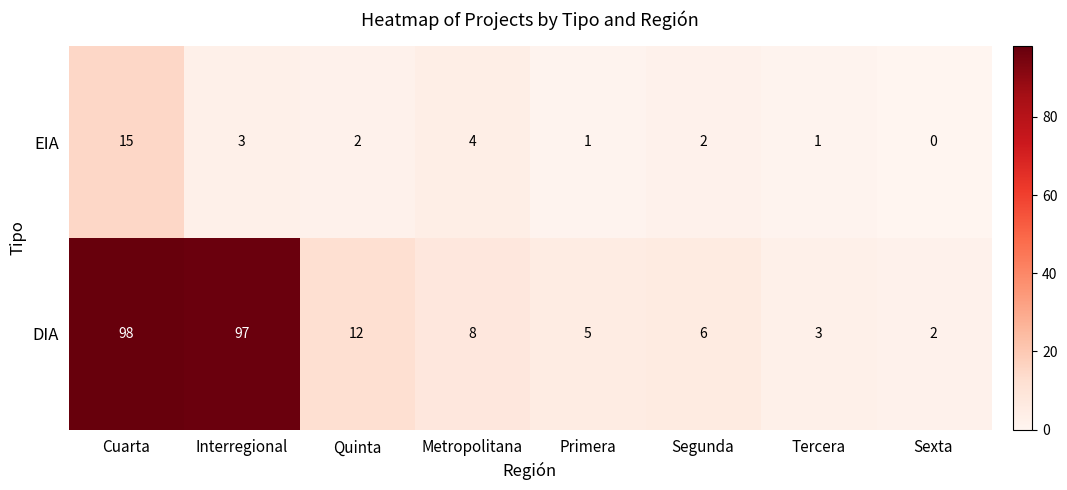

Where is DIA nearest to the value 50?

Quinta